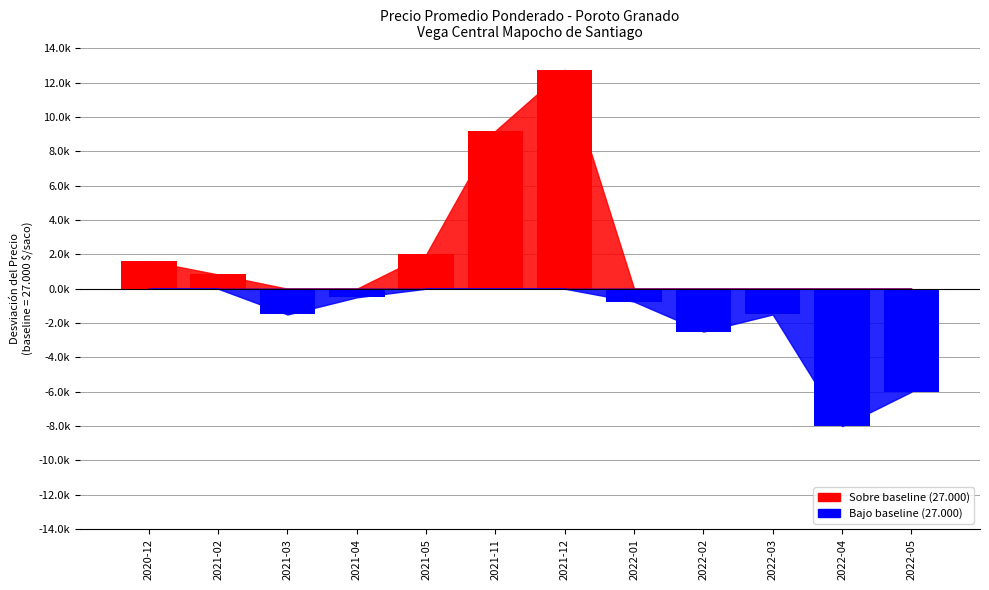

What is the change in value from 2021-03 to 2021-11?

+10700